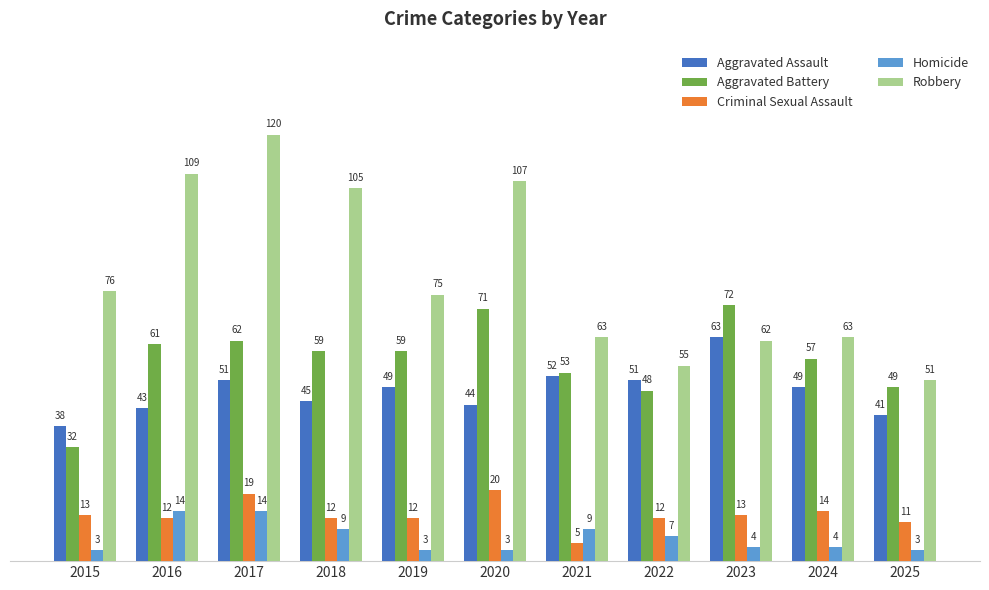

Reading left to right, extract all data points from this chart.

Aggravated Assault: 2015=38	2016=43	2017=51	2018=45	2019=49	2020=44	2021=52	2022=51	2023=63	2024=49	2025=41
Aggravated Battery: 2015=32	2016=61	2017=62	2018=59	2019=59	2020=71	2021=53	2022=48	2023=72	2024=57	2025=49
Criminal Sexual Assault: 2015=13	2016=12	2017=19	2018=12	2019=12	2020=20	2021=5	2022=12	2023=13	2024=14	2025=11
Homicide: 2015=3	2016=14	2017=14	2018=9	2019=3	2020=3	2021=9	2022=7	2023=4	2024=4	2025=3
Robbery: 2015=76	2016=109	2017=120	2018=105	2019=75	2020=107	2021=63	2022=55	2023=62	2024=63	2025=51